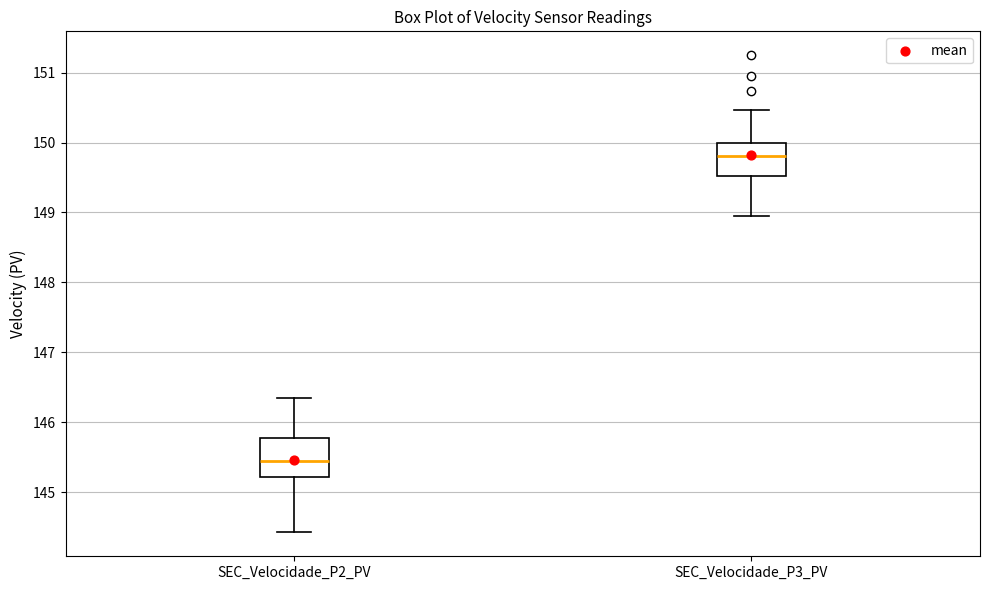

Which box has the highest median line?

SEC_Velocidade_P3_PV